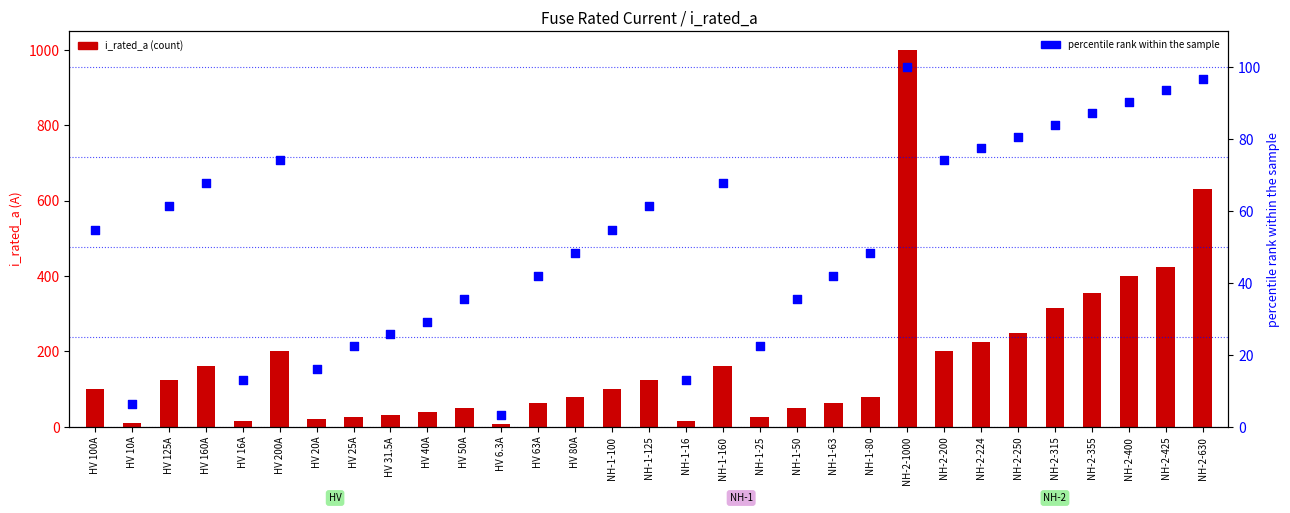

What is the total value across all series at HV 31.5A?

57.3